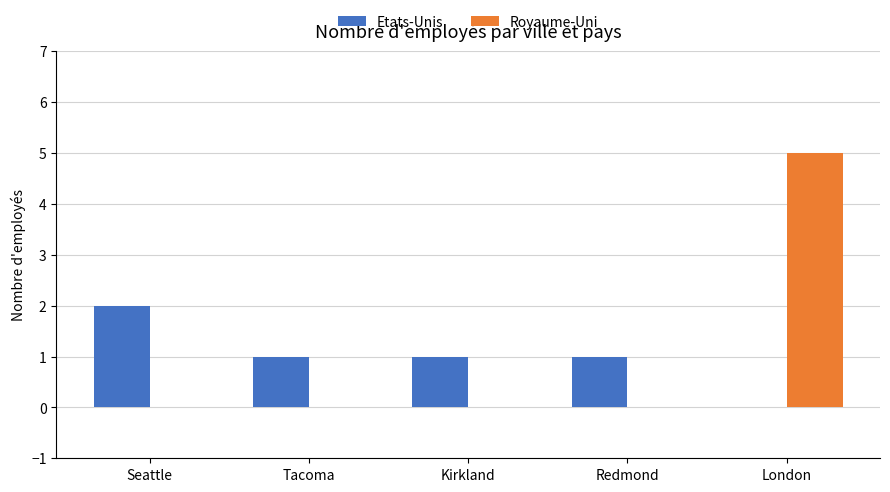

At which label does Etats-Unis first exceed 1?

Seattle